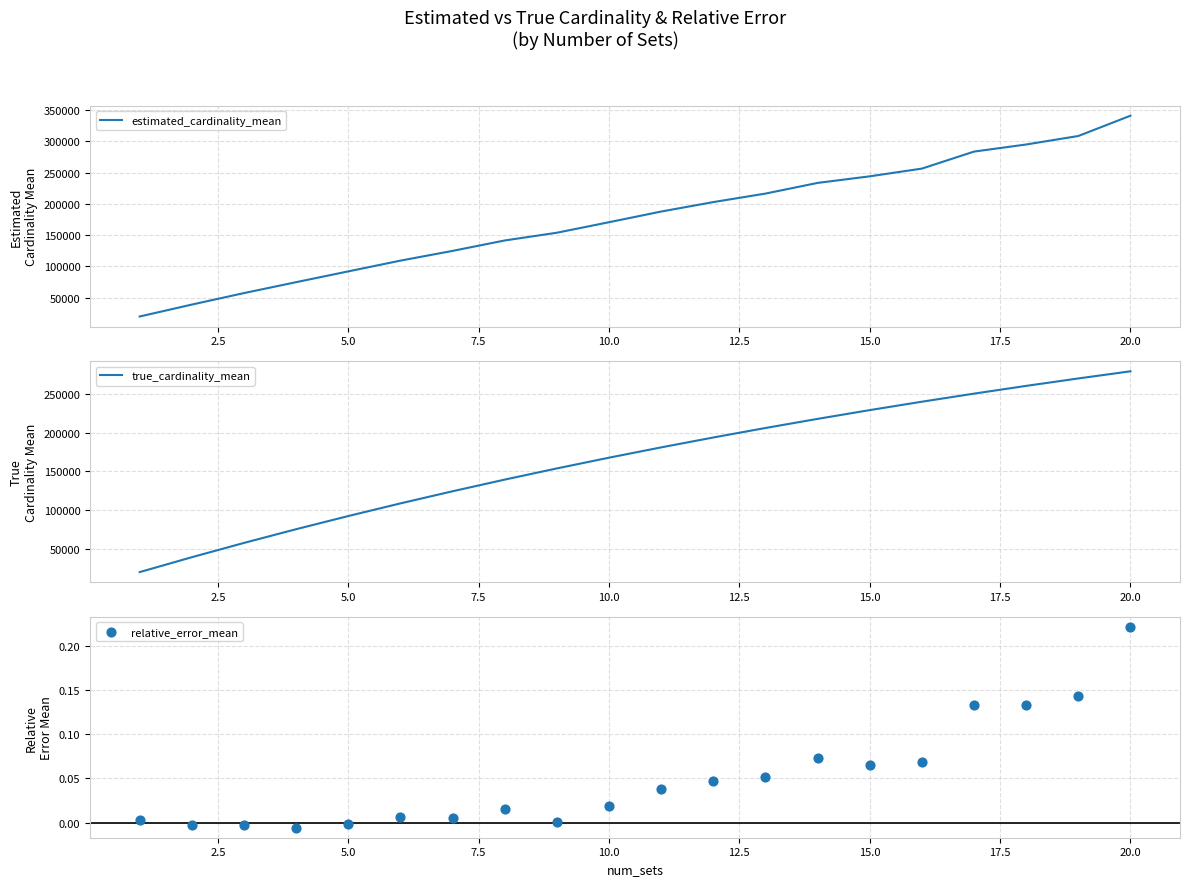

Which series has the largest total across all categories?

estimated_cardinality_mean